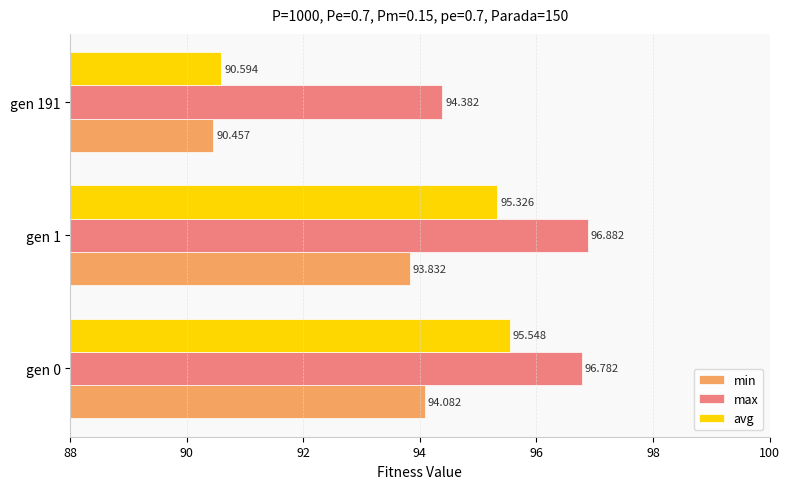

List the series in order of their peak value, lowest first.

min, avg, max